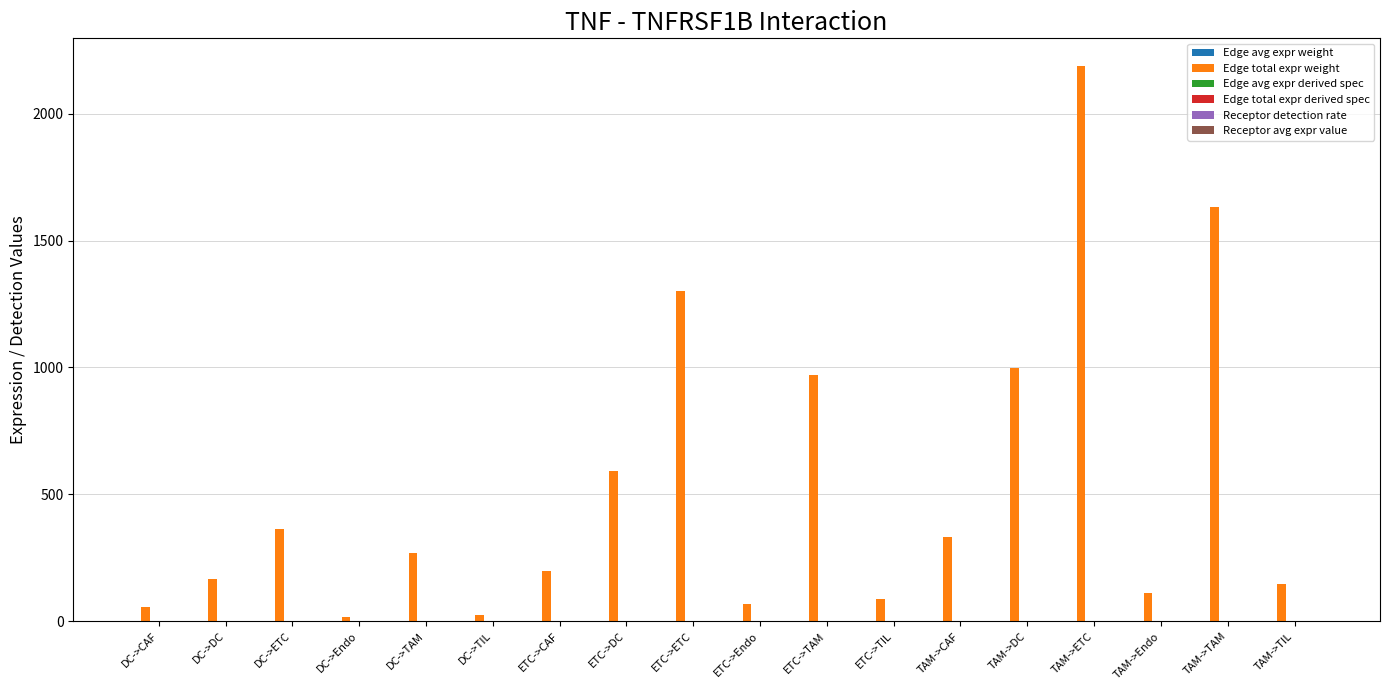

At which category is the sum across all series the highest?

TAM->ETC